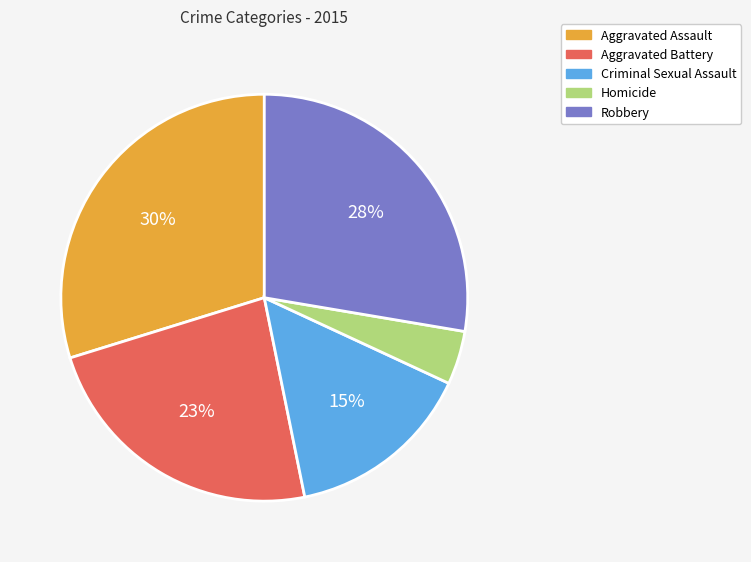

The Aggravated Assault slice represents 30% of the pie. True or false?

True